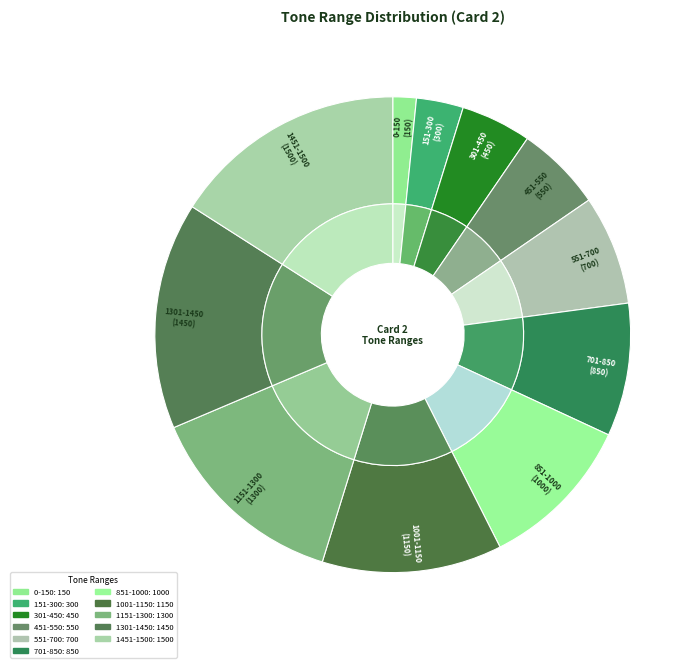

How many segments does this pie chart have?

11